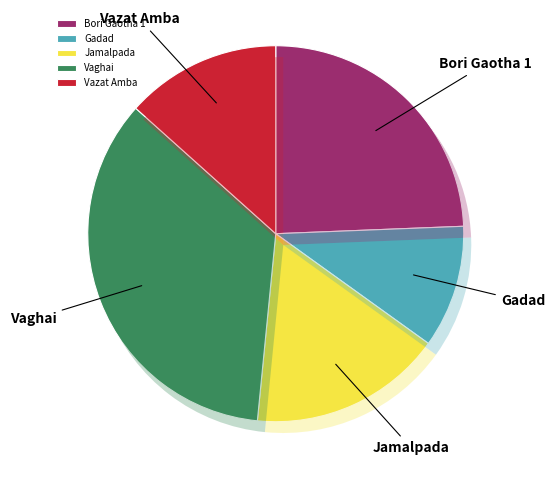

Rank the categories by value from lowest to highest.

Gadad, Vazat Amba, Jamalpada, Bori Gaotha 1, Vaghai